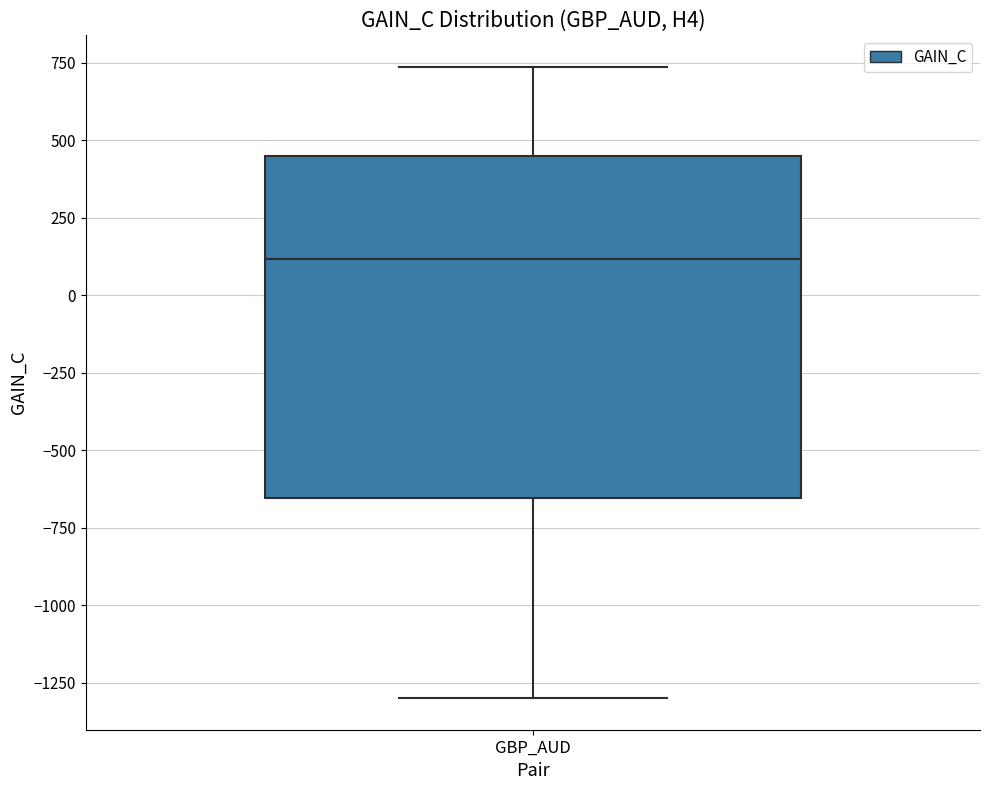

Read this box plot against the y-axis: the position of the median line, the range covered by the box, and the ends of both whiskers. The values are not printed on the chart, so give them approximately, as read against the axis.

median 100, box -650 to 450, whiskers -1300 to 750